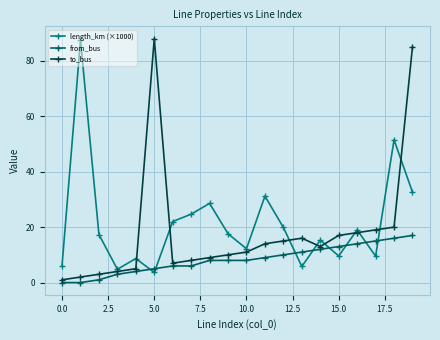

What is the value of the to_bus point at the 6th from the left?

88.0